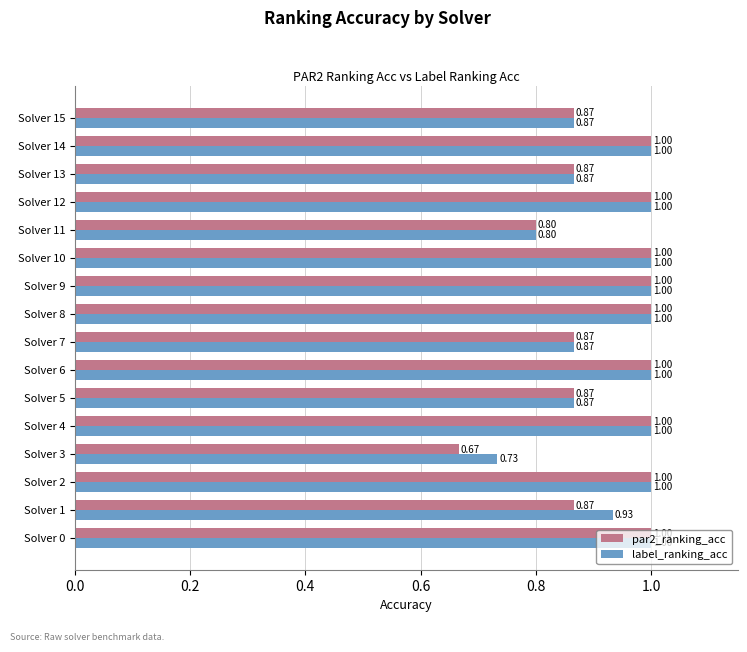

Which series has the widest spread of values?

par2_ranking_acc